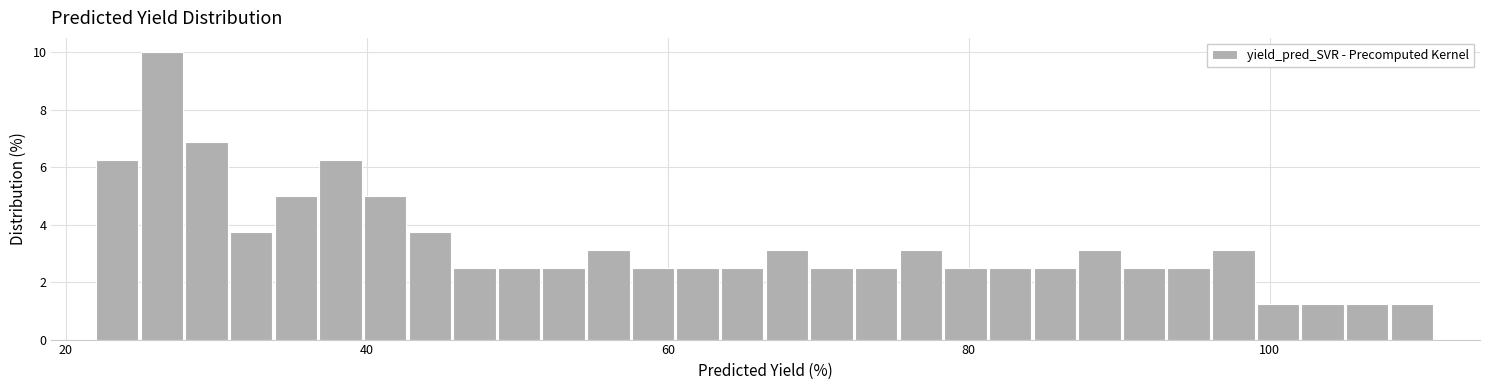

Read against the x-axis, roughly where is the centre of the tallest bar?

26